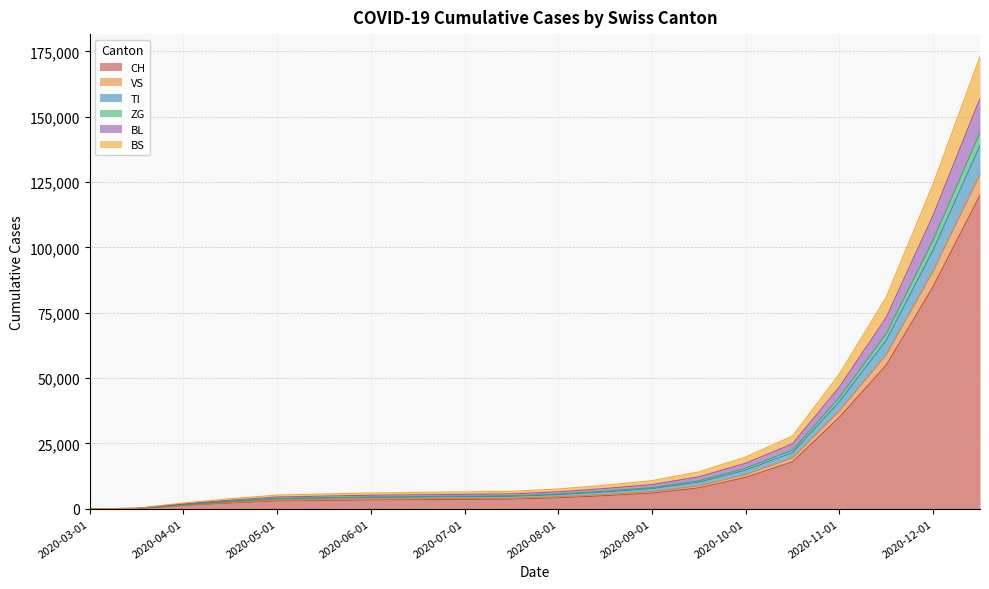

The value of TI at 2020-03-15 is 151. True or false?

True